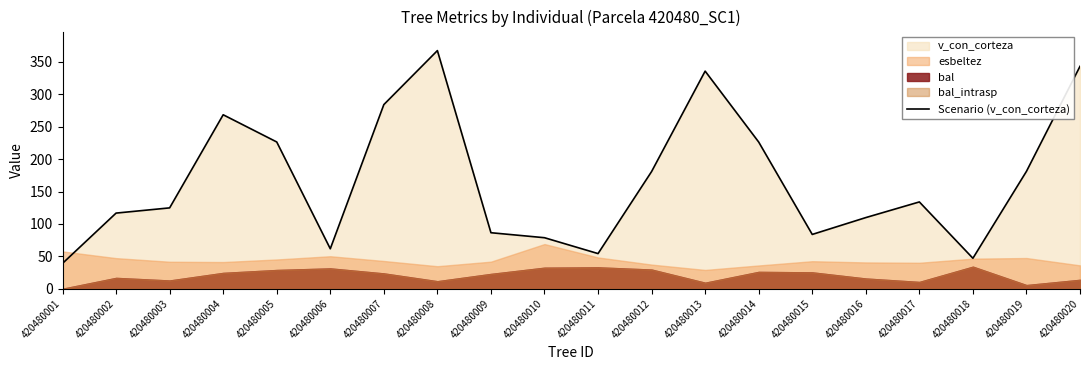

The value at 420480015 is 143.7. True or false?

False